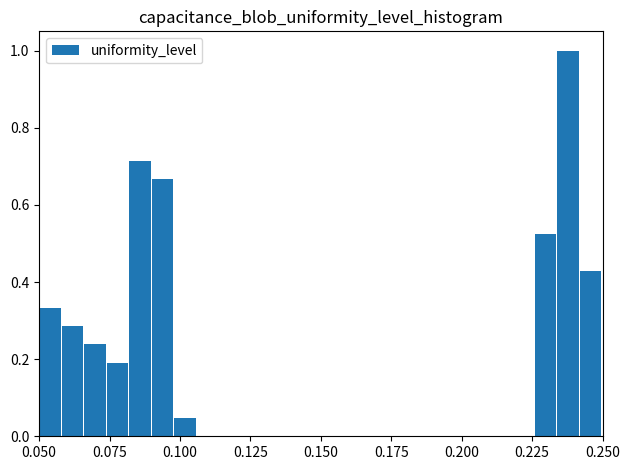

Read against the x-axis, roughly where is the centre of the tallest bar?

0.240